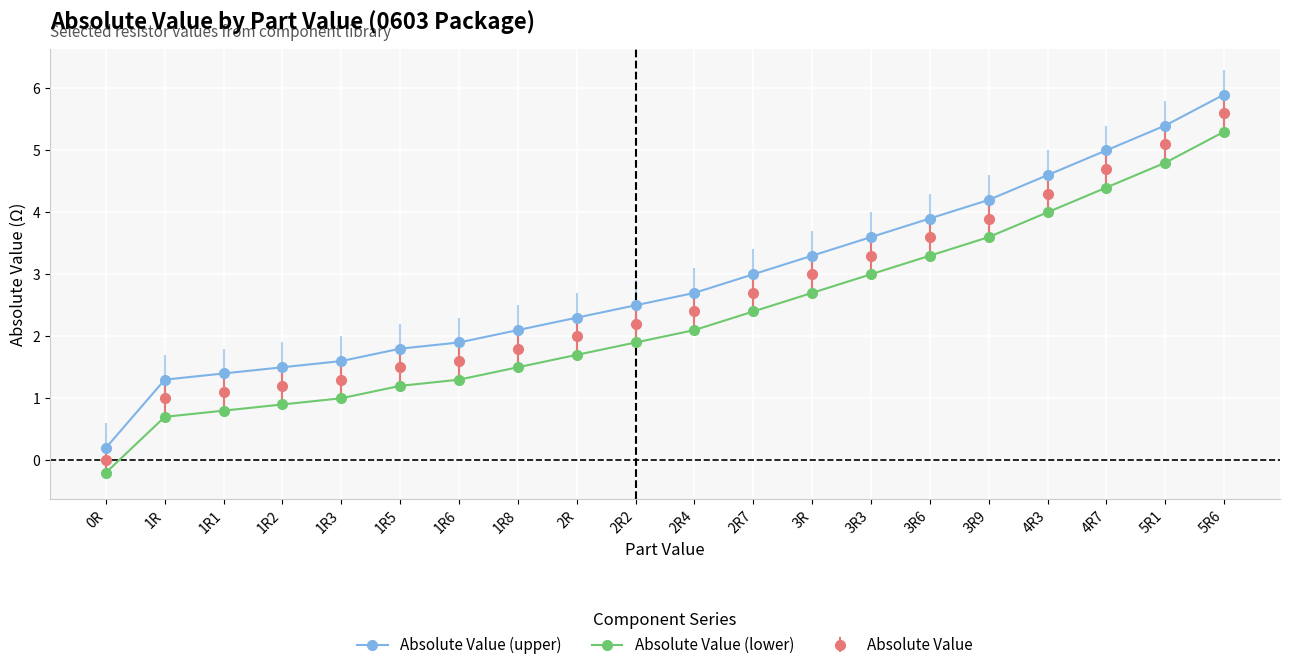

What is the difference between the second highest and minimum values in the Absolute Value (lower) series?

5.0